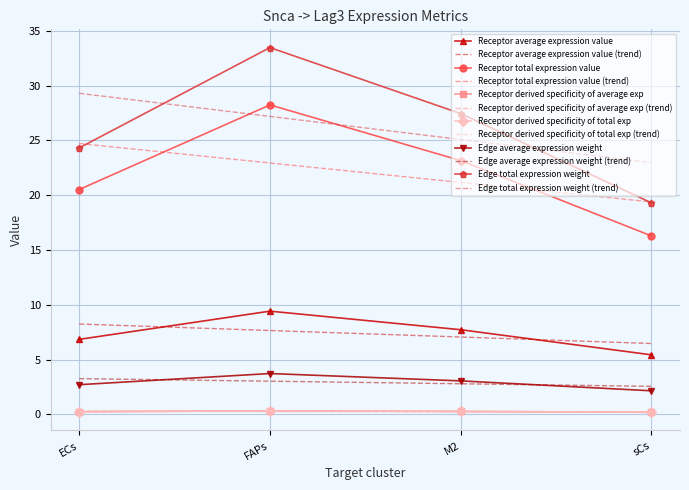

At which label does Edge average expression weight reach its minimum?

sCs